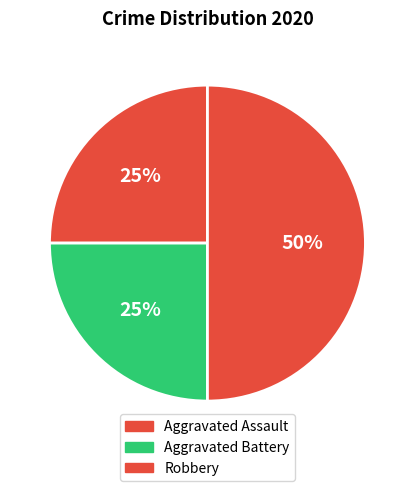

How many segments does this pie chart have?

3